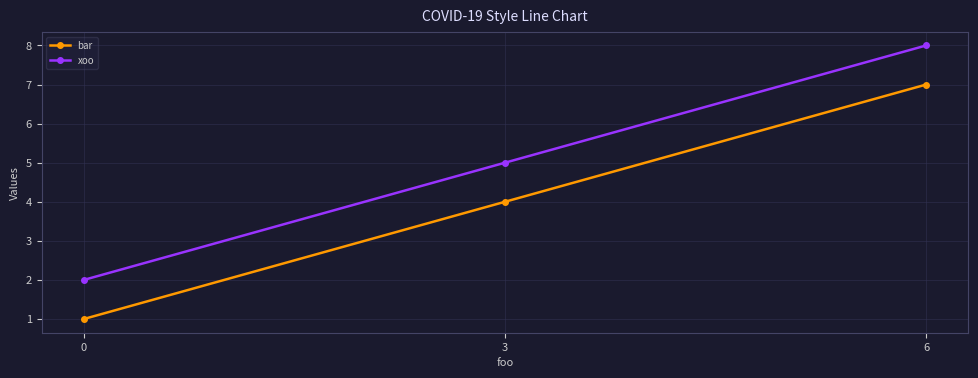

What are all the series names shown in the legend?

bar, xoo